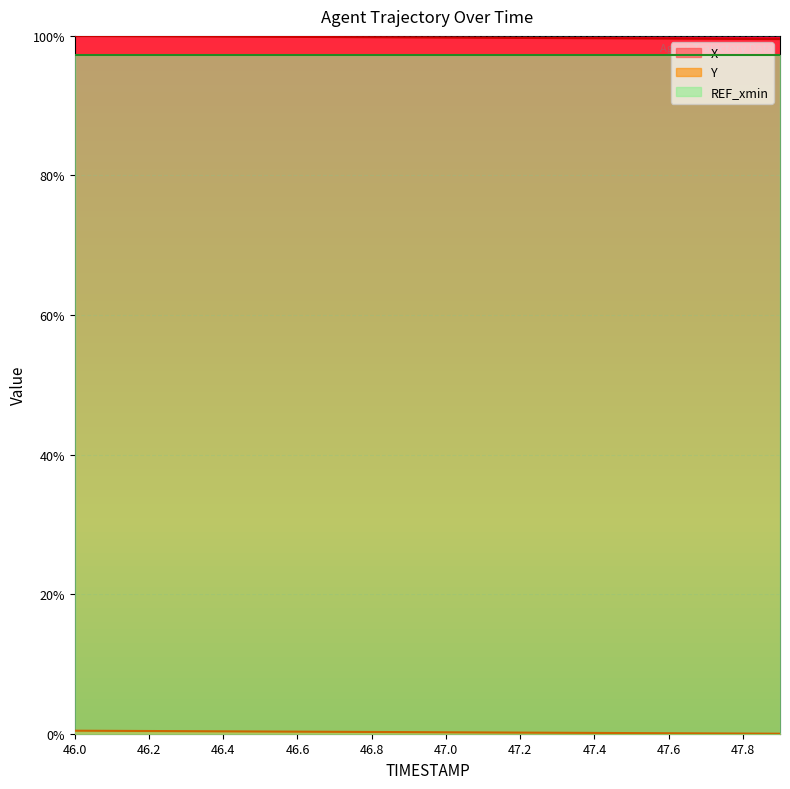

Which series changed the most between 46.4 and 46.8?

X